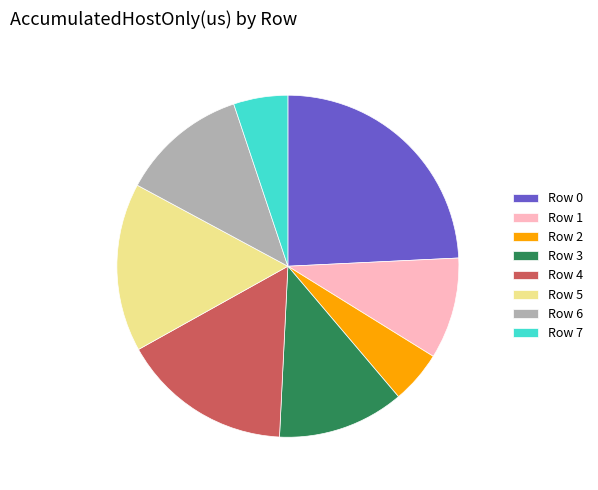

Count the number of slices in the pie.

8